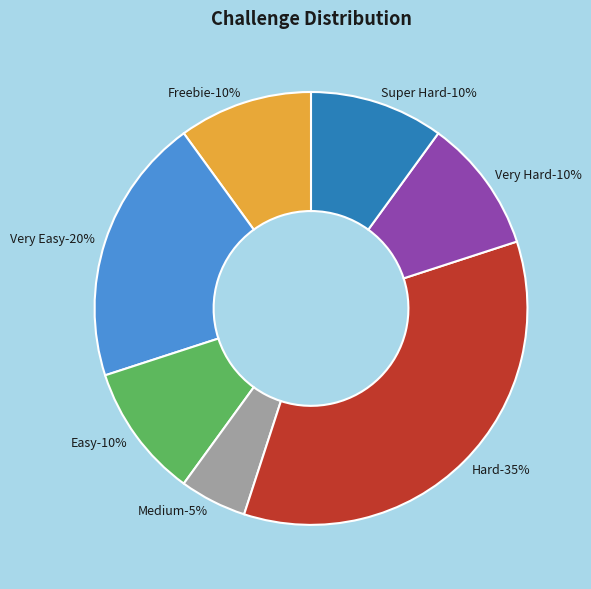

To the nearest percent, what is the combined percentage of Very Easy and Very Hard?

30%